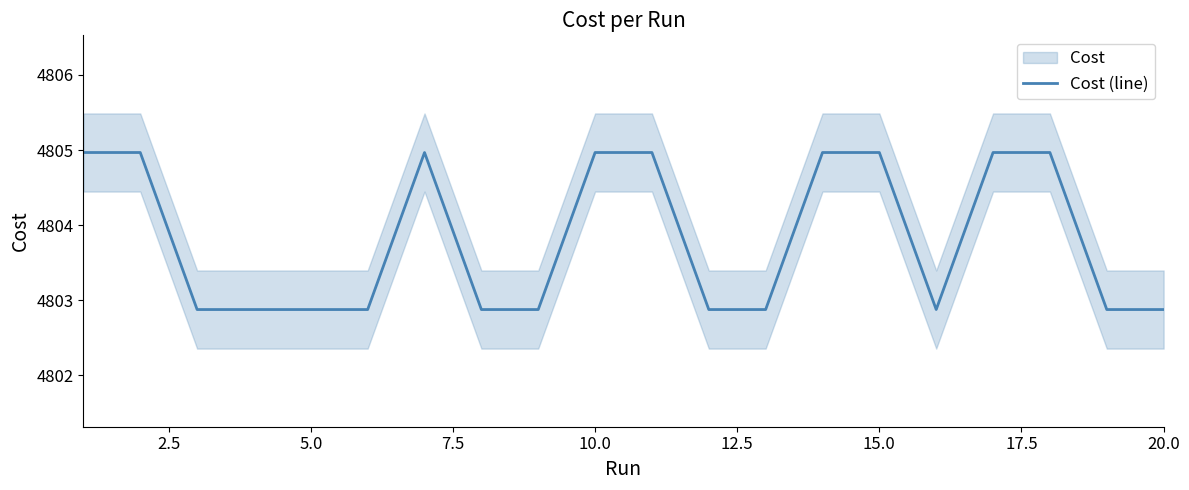

True or false: Cost (line) has a value of 6445.7 at 20.0.

False